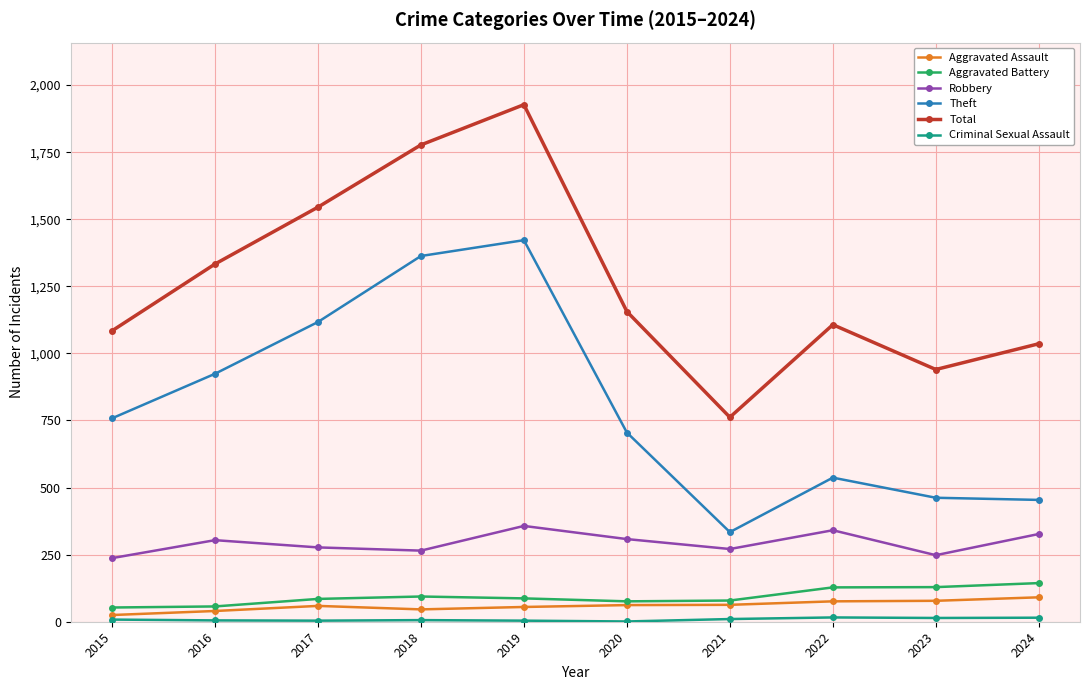

Is it true that Theft equals 705 at 2020?

True